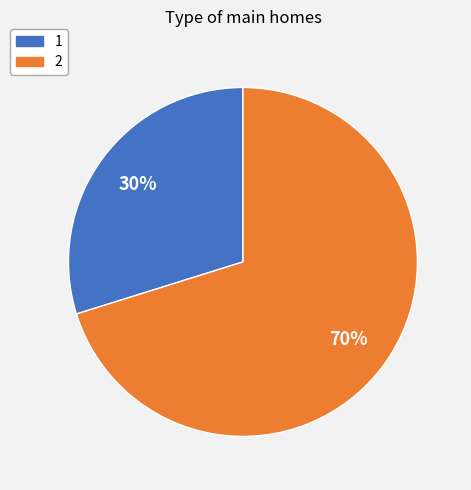

To the nearest percent, what is the combined percentage of 2 and 1?

100%